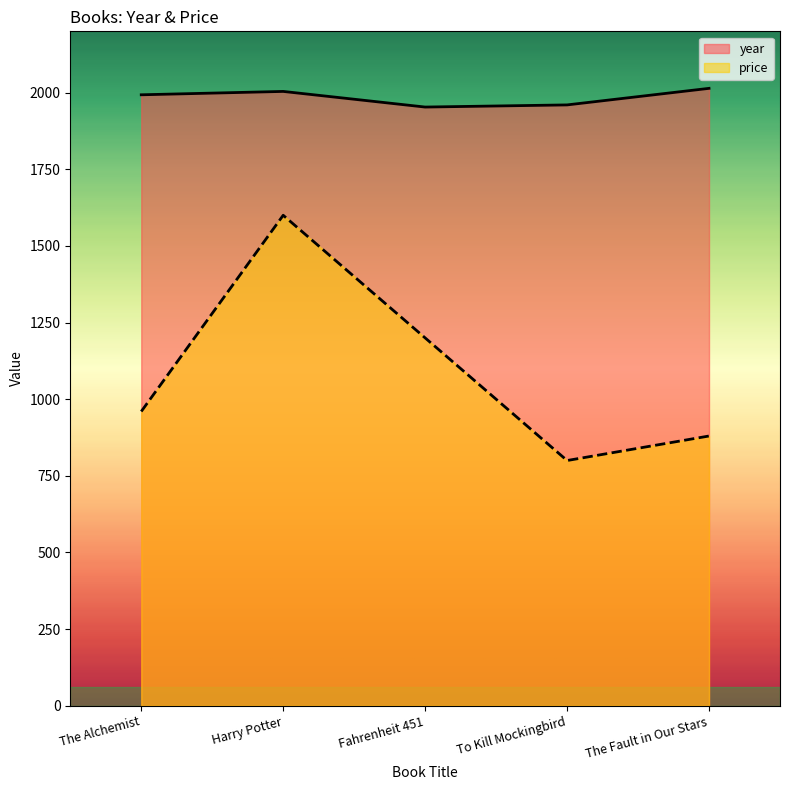

The year series shows 1960 at To Kill Mockingbird. True or false?

True